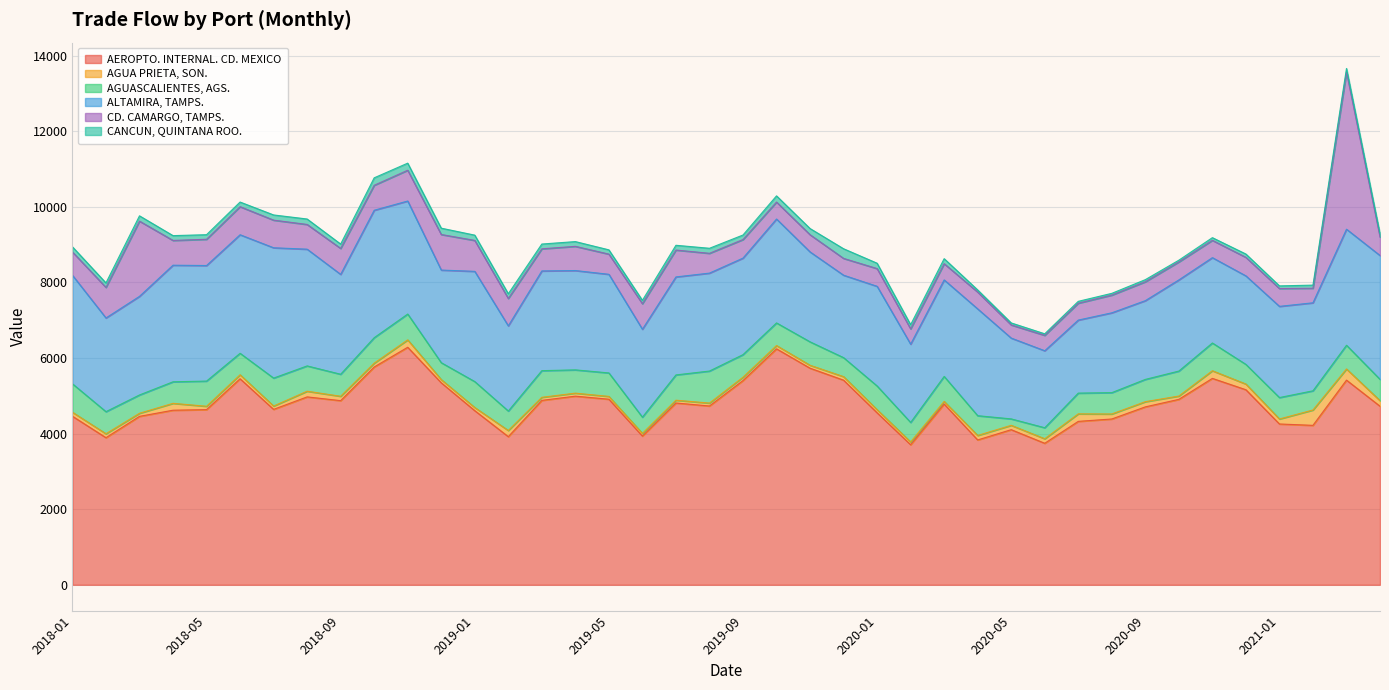

What is the label of the 33rd point from the right?

2018-08